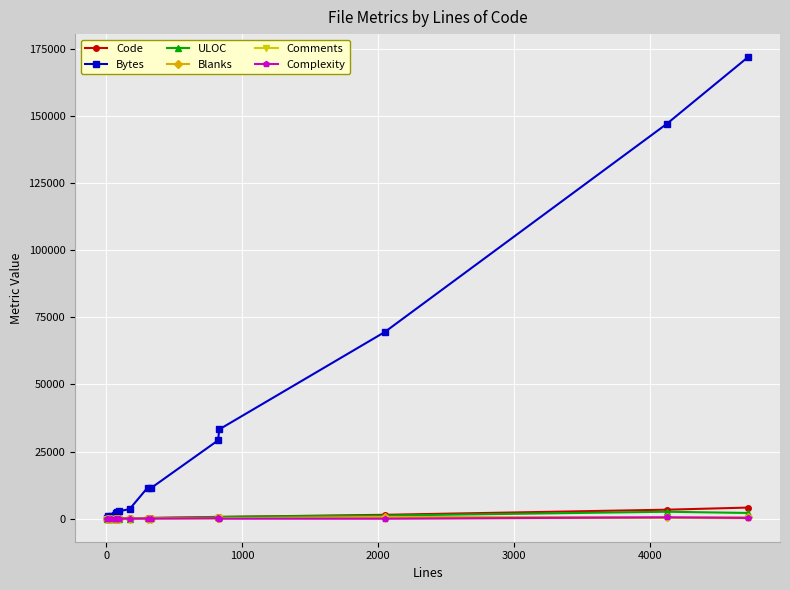

True or false: Code has more than 0 points higher than both neighbors.

True